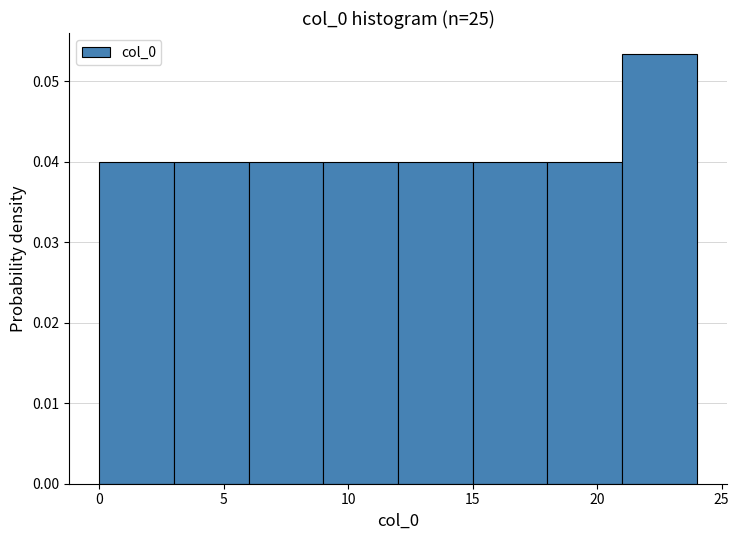

Reading left to right, list every bar in this chart as the range it spans on the x-axis followed by its height. The values are not printed on the chart, so give them approximately, as read against the axis.

0 to 3: 0.040
3 to 6: 0.040
6 to 9: 0.040
9 to 12: 0.040
12 to 15: 0.040
15 to 18: 0.040
18 to 21: 0.040
21 to 24: 0.053